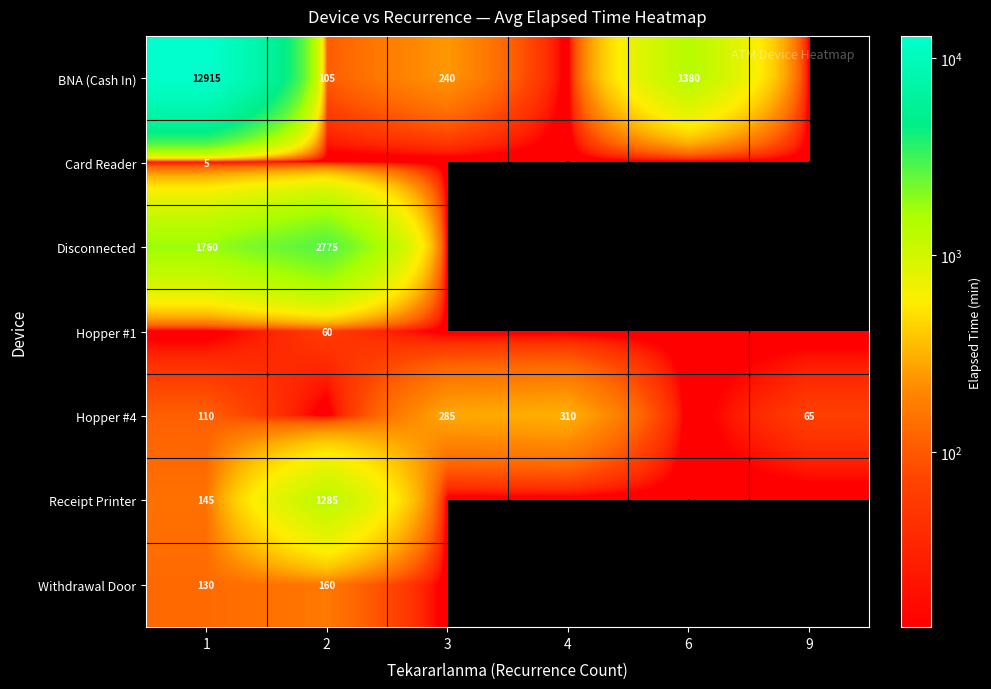

Which has a higher value, 9 or 1?

1